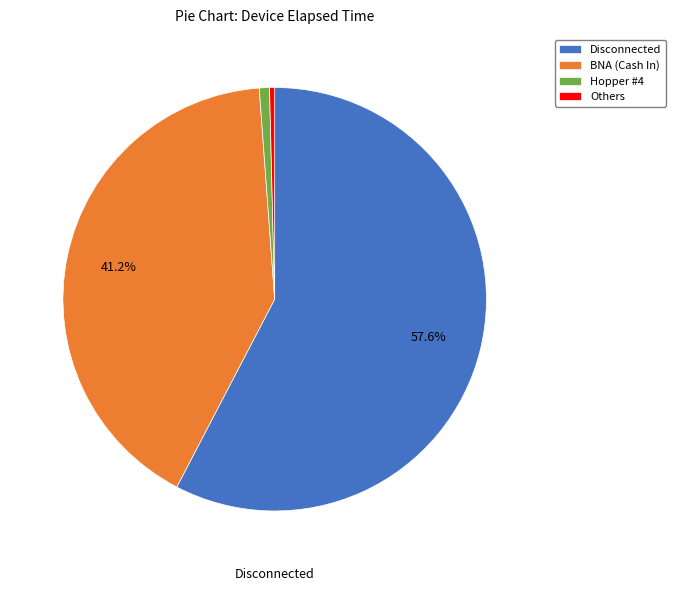

How many slices are in this pie chart?

4